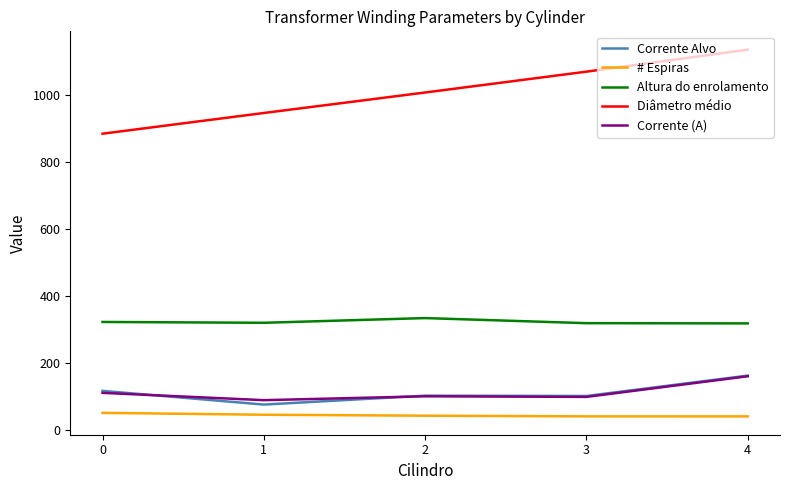

The value of Corrente Alvo at 2 is 102.7. True or false?

True